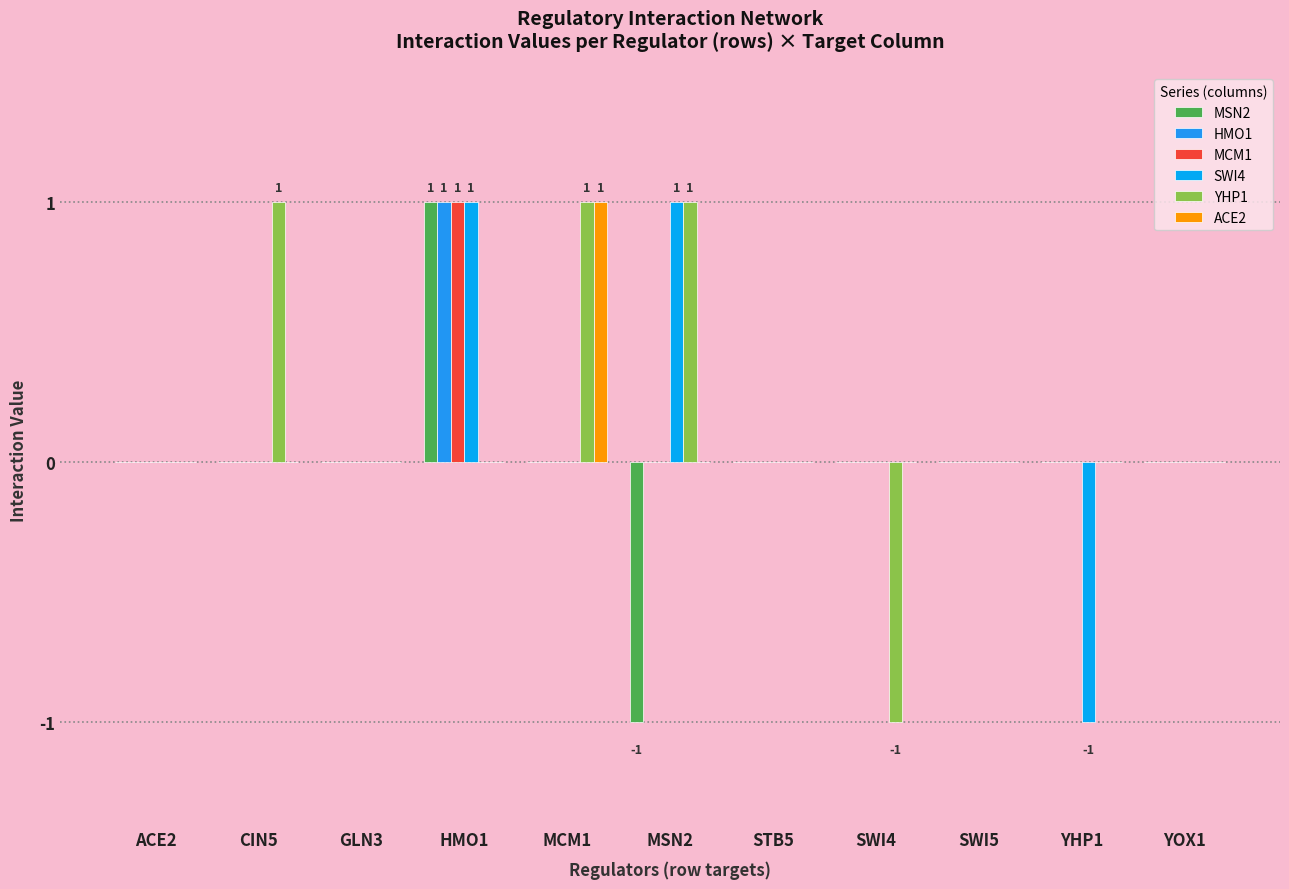

What is the greatest value displayed?

1